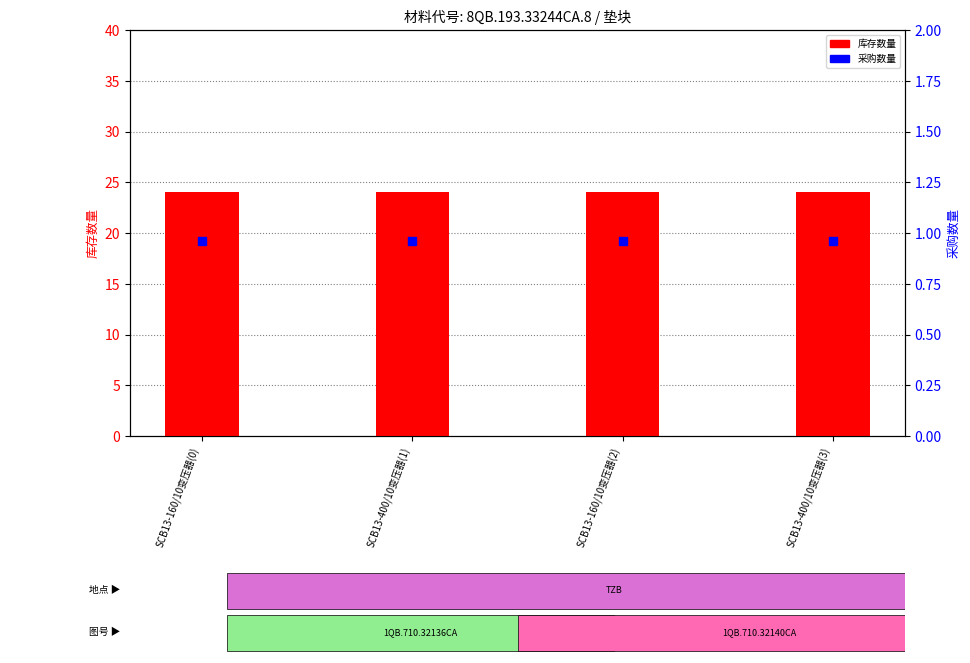

Which series reaches the minimum Y coordinate?

采购数量